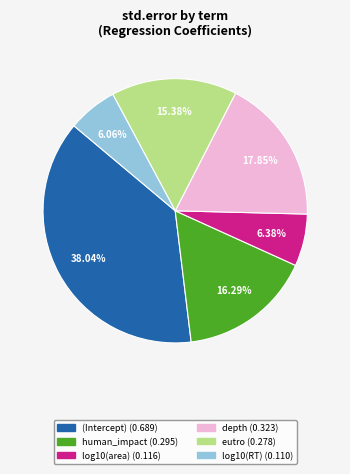

Combined, what portion of the pie is (Intercept) and log10(RT)?

44.1%